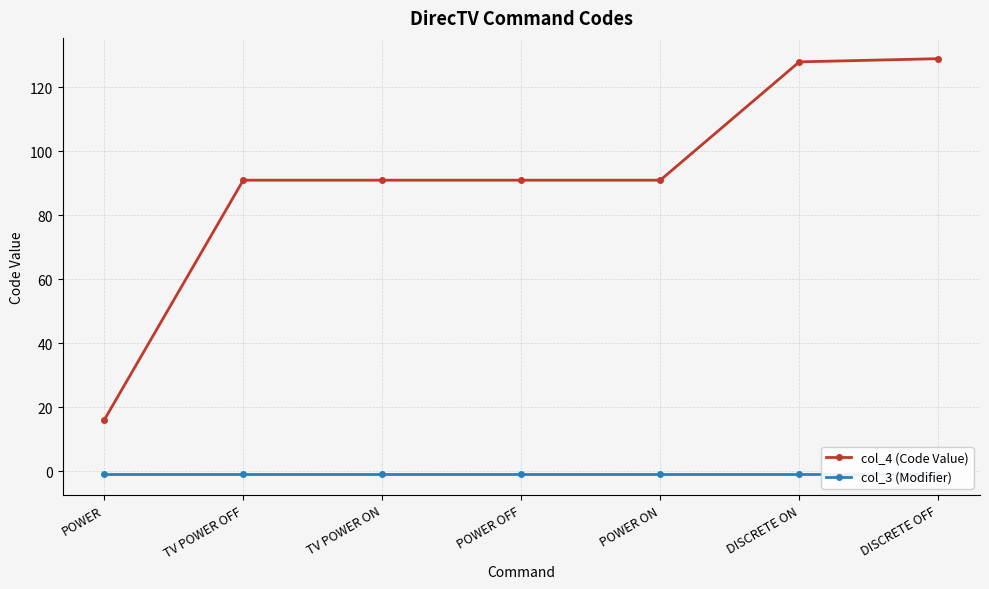

Which category has the lowest value in the col_4 (Code Value) series?

POWER